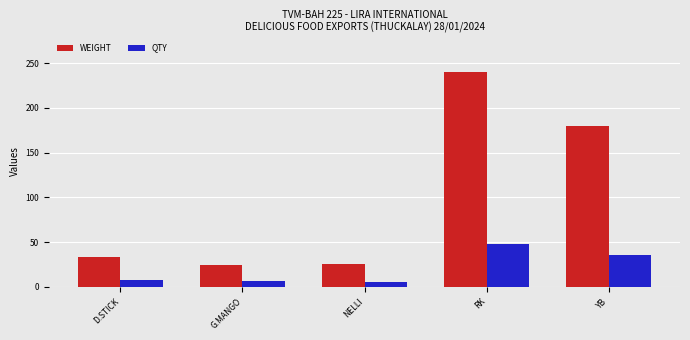

Which series has the largest total across all categories?

WEIGHT